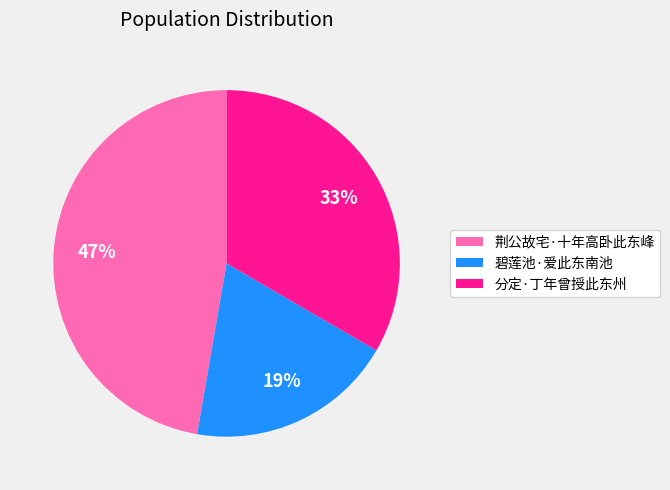

The 碧莲池·爱此东南池 slice represents 27% of the pie. True or false?

False